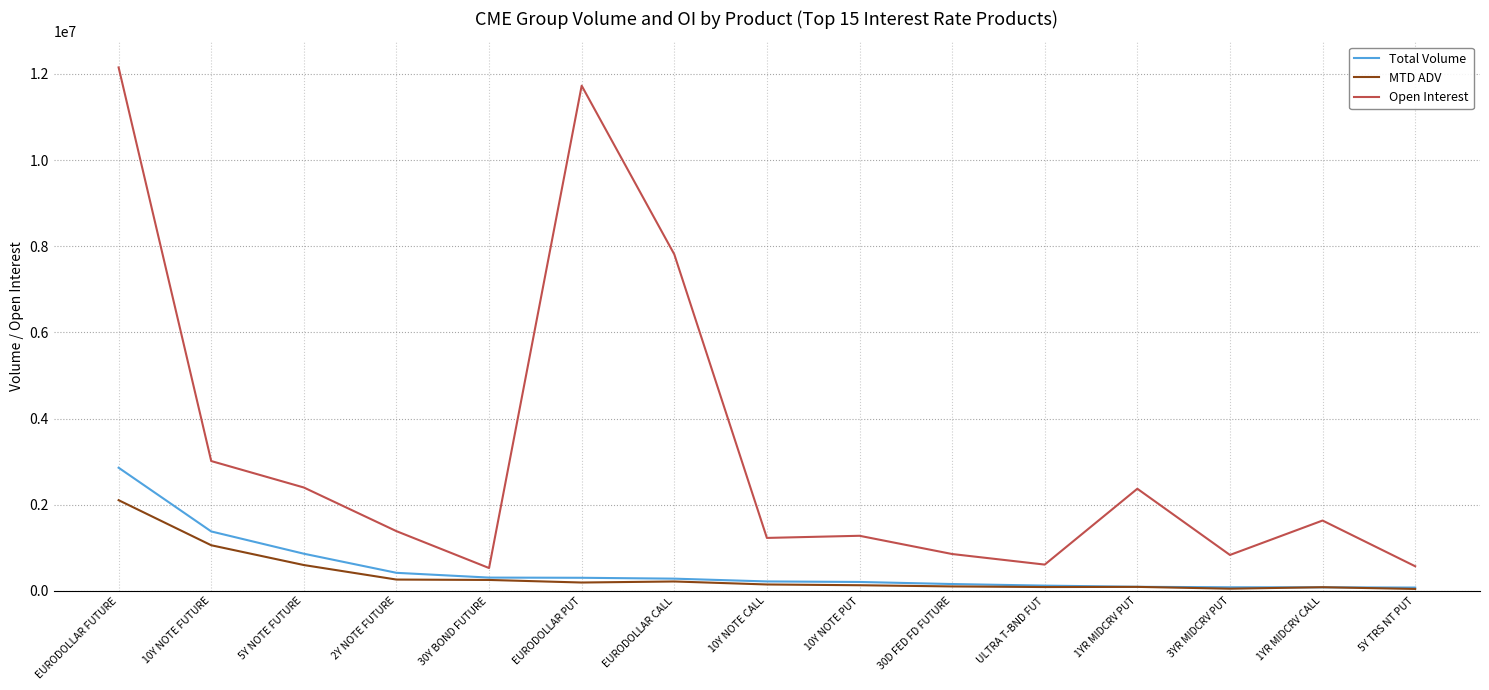

The Open Interest series shows 570310.0 at 5Y TRS NT PUT. True or false?

True